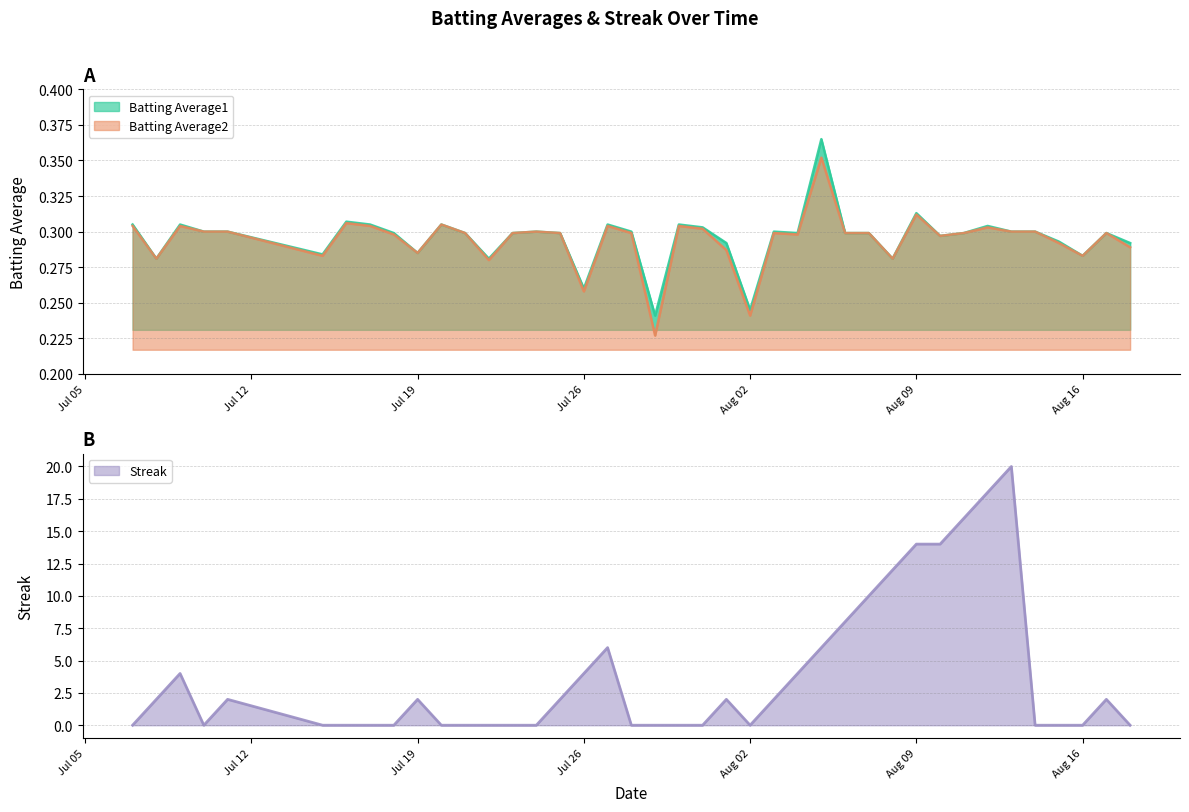

Which has a higher value, 2010-07-09 or 2010-08-04?

2010-07-09